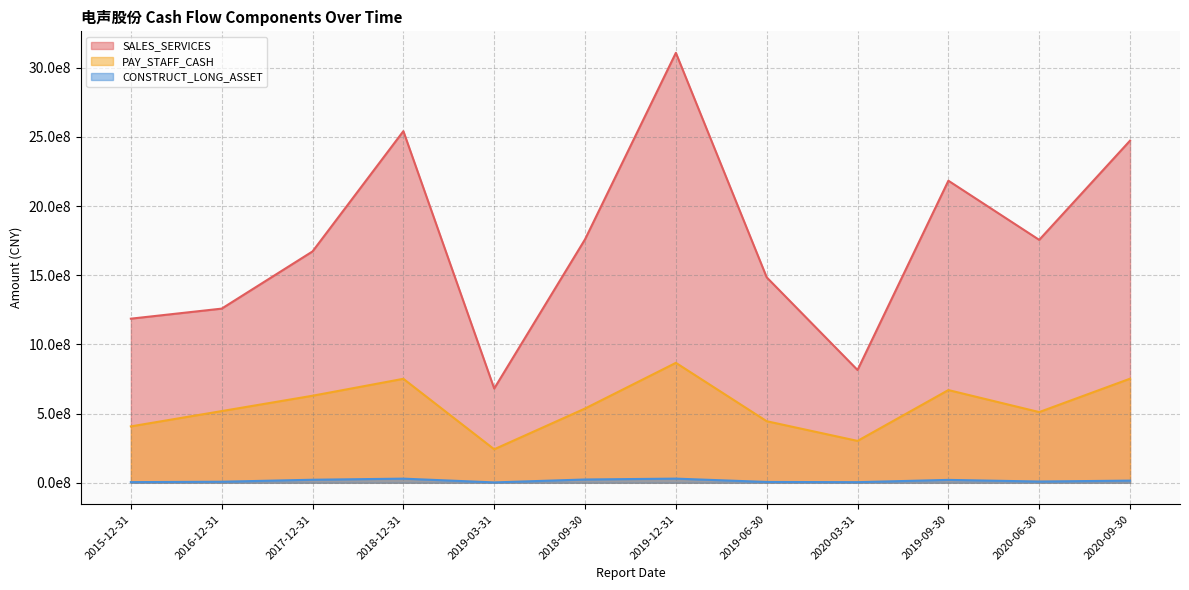

Which series changed the most between 2015-12-31 and 2020-06-30?

SALES_SERVICES